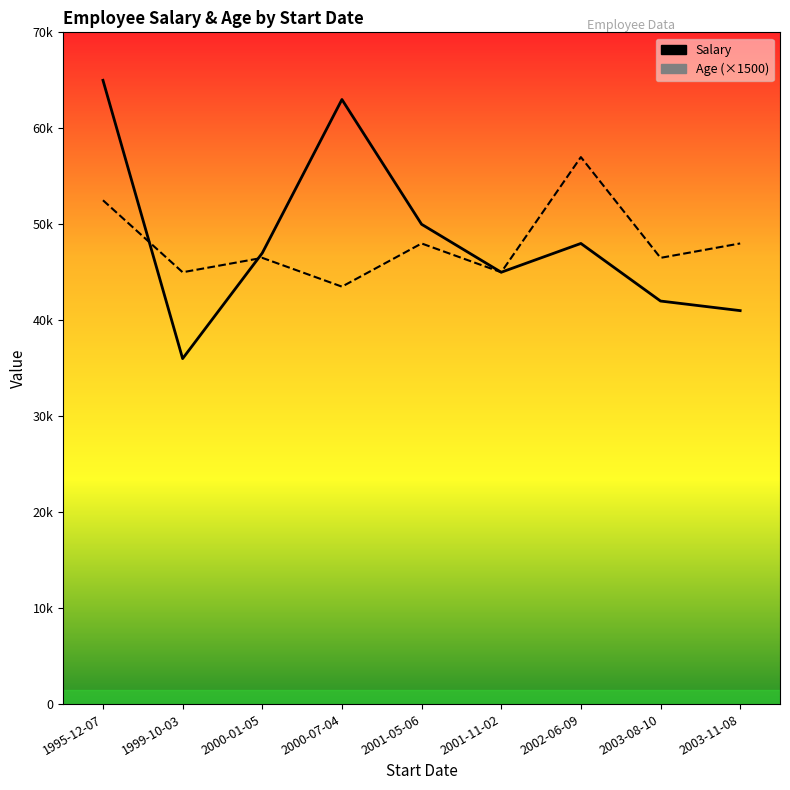

In Salary, how many points are higher than both neighbors (excluding endpoints)?

2